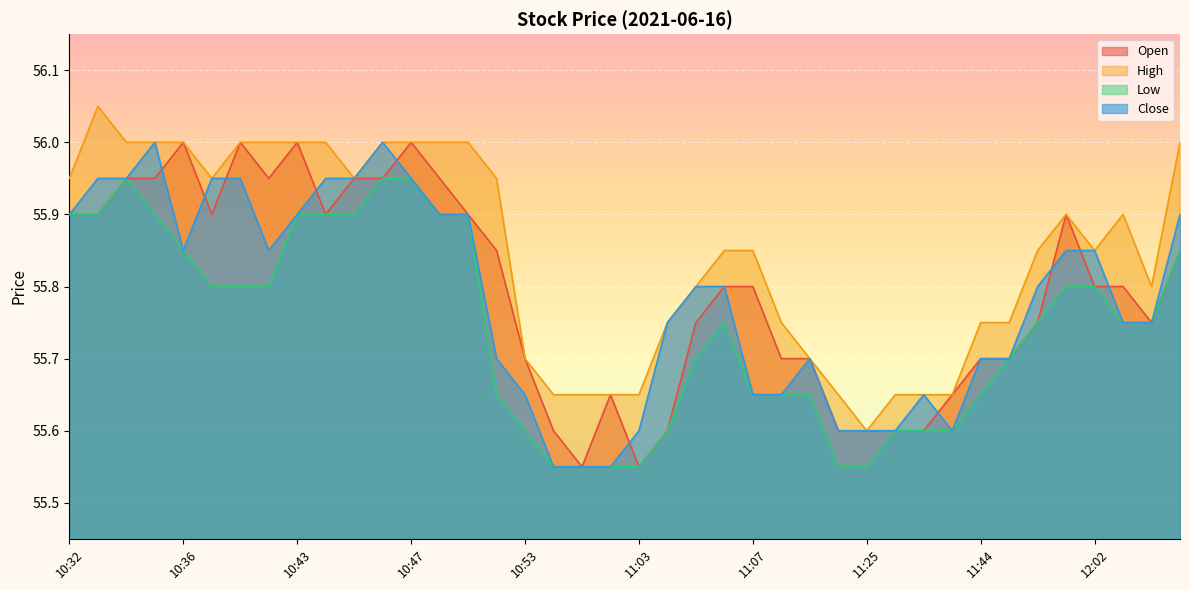

Rank the categories by High value from highest to lowest.

10:33, 10:34, 10:35, 10:36, 10:40, 10:41, 10:43, 10:44, 10:46, 10:47, 10:48, 10:49, 12:10, 10:32, 10:38, 10:45, 10:52, 11:58, 12:07, 11:06, 11:07, 11:56, 12:02, 11:05, 12:08, 11:04, 11:10, 11:44, 11:52, 10:53, 11:12, 10:56, 11:00, 11:02, 11:03, 11:19, 11:26, 11:27, 11:28, 11:25